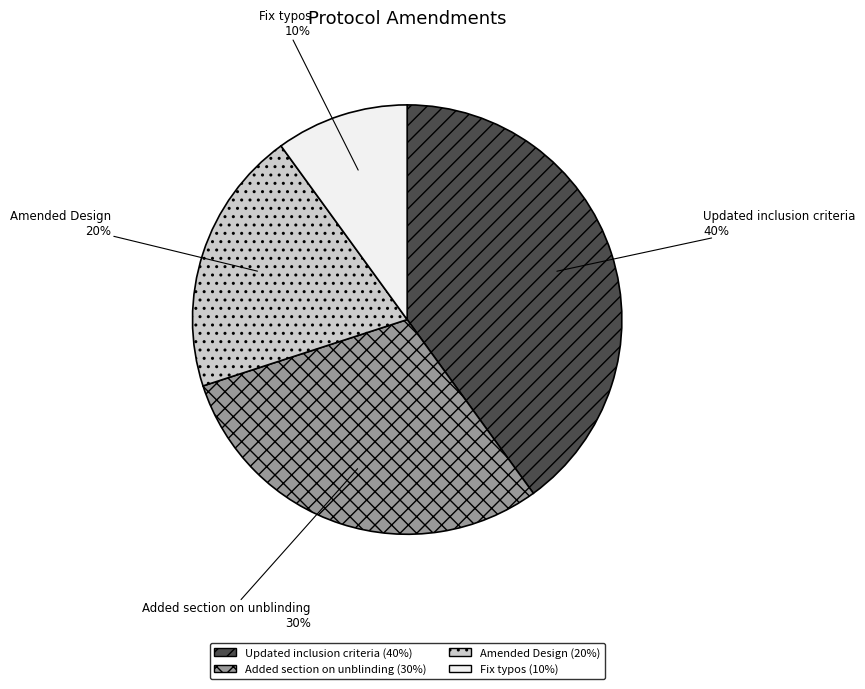

What is the smallest slice in the pie chart?

Fix typos